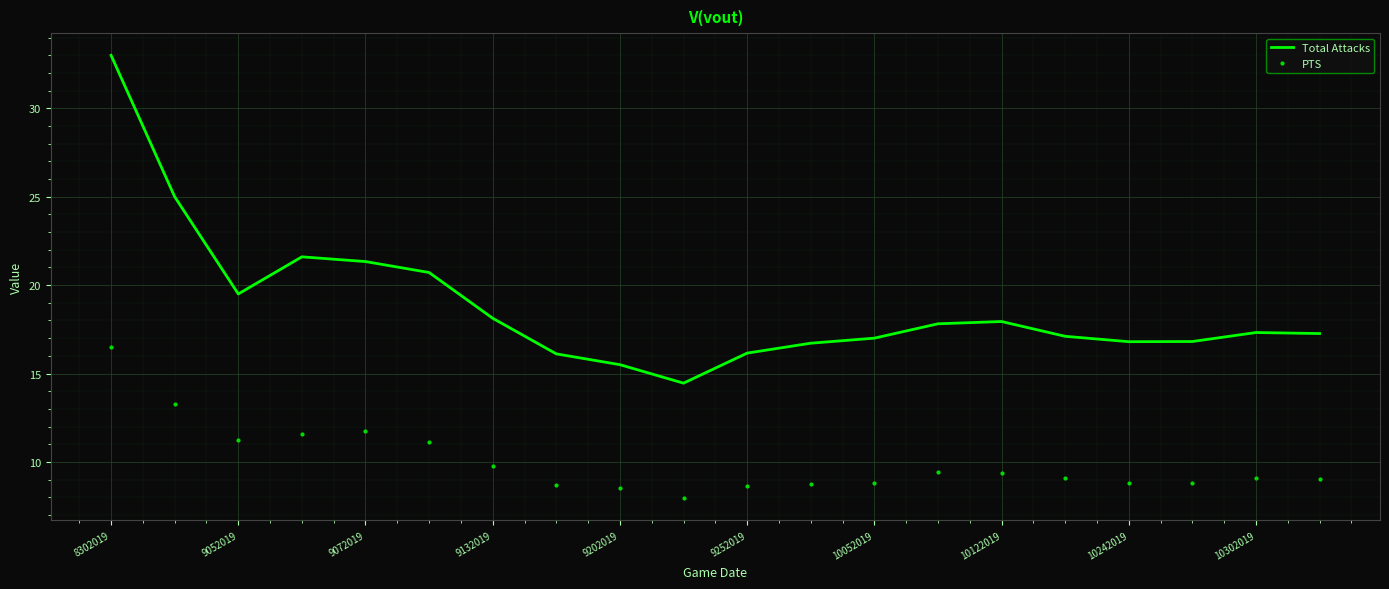

Which series has the largest total across all categories?

Total Attacks